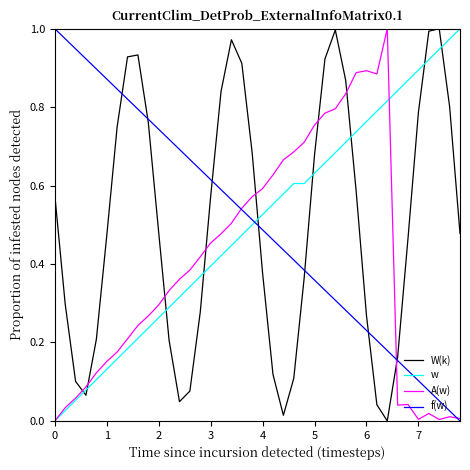

How many times do f(w) and w cross each other?

1